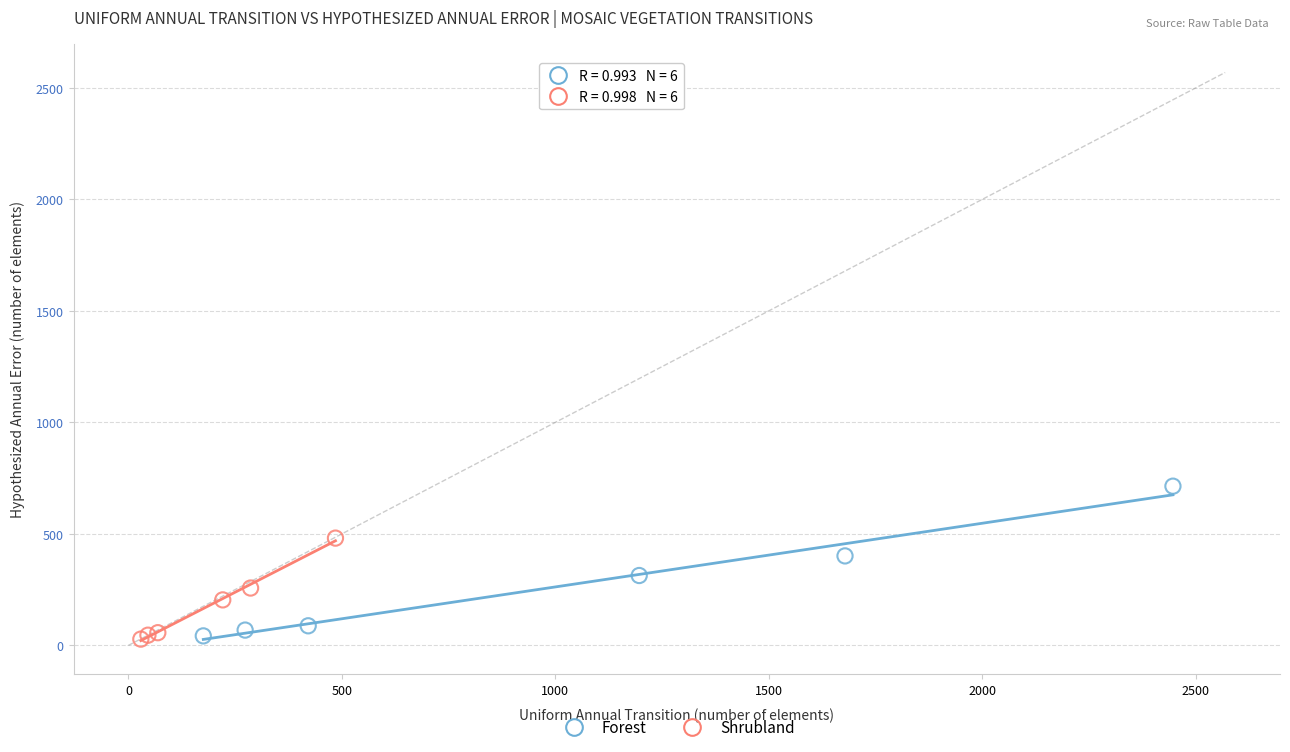

Which series has the largest Y range (max minus min)?

Forest